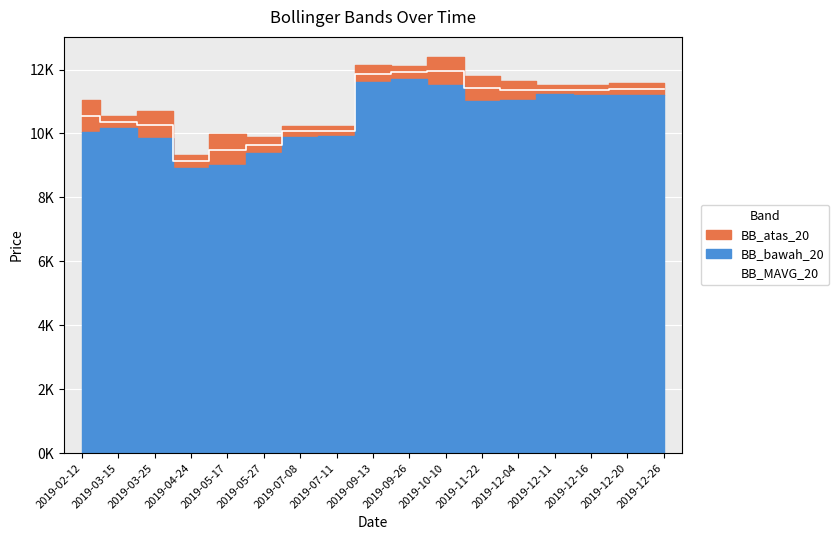

Reading right to left, extract all data points from this chart.

11380.0	11385.0	11371.2	11372.5	11346.2	11411.2	11961.2	11912.5	11871.2	10080.0	10061.2	9628.8	9492.5	9123.8	10277.5	10352.5	10532.5